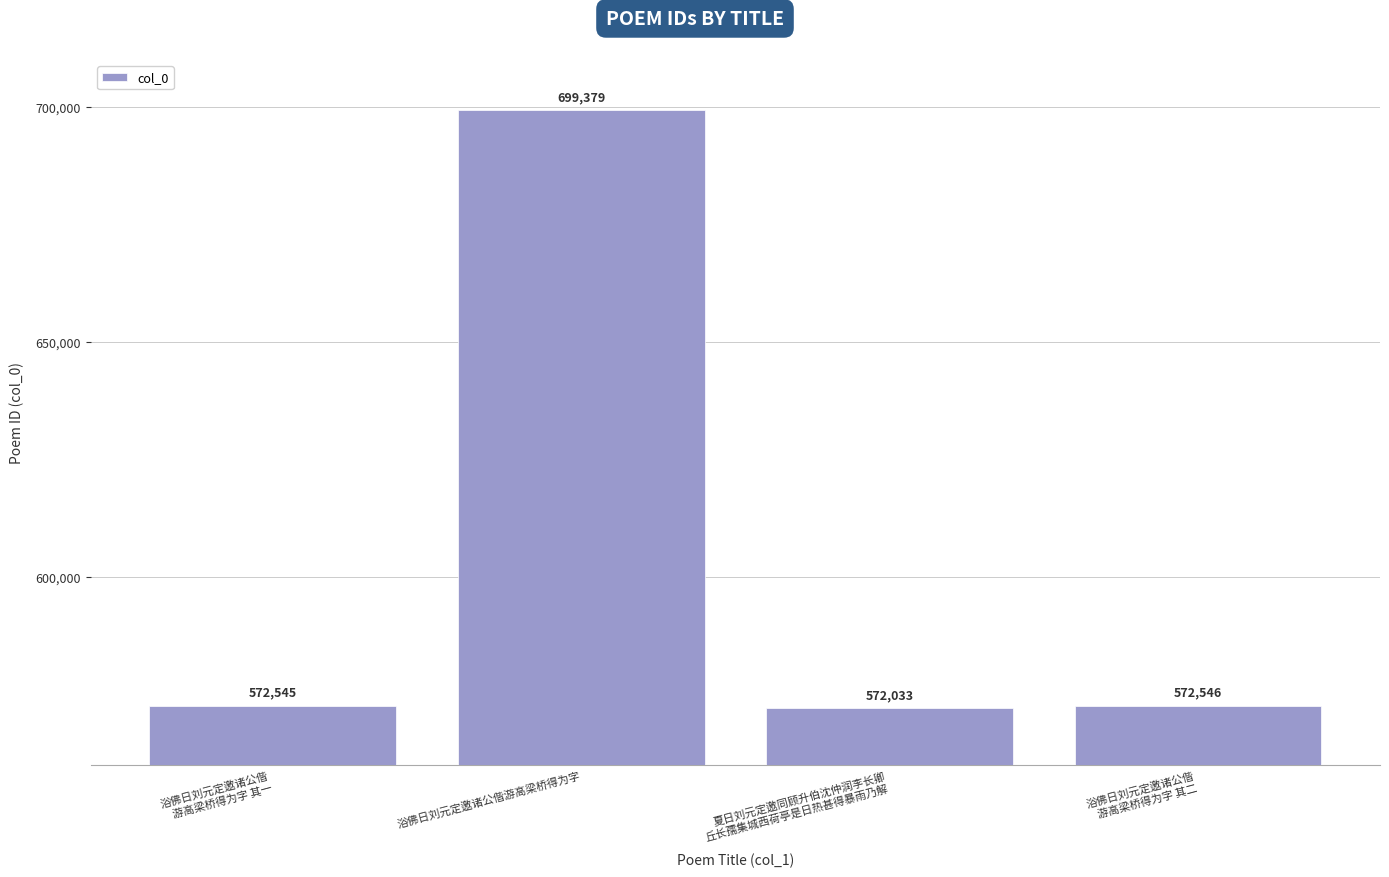

Rank the categories by value from highest to lowest.

浴佛日刘元定邀诸公偕游高梁桥得为字, 浴佛日刘元定邀诸公偕
游高梁桥得为字 其二, 浴佛日刘元定邀诸公偕
游高梁桥得为字 其一, 夏日刘元定邀同顾升伯沈仲润李长卿
丘长孺集城西荷亭是日热甚得暴雨乃解